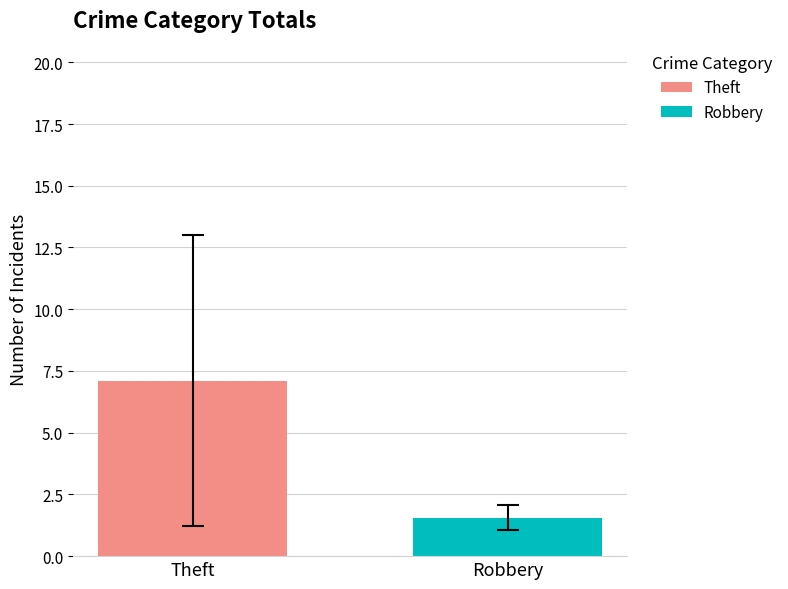

Which series has the largest range (max minus min)?

Theft